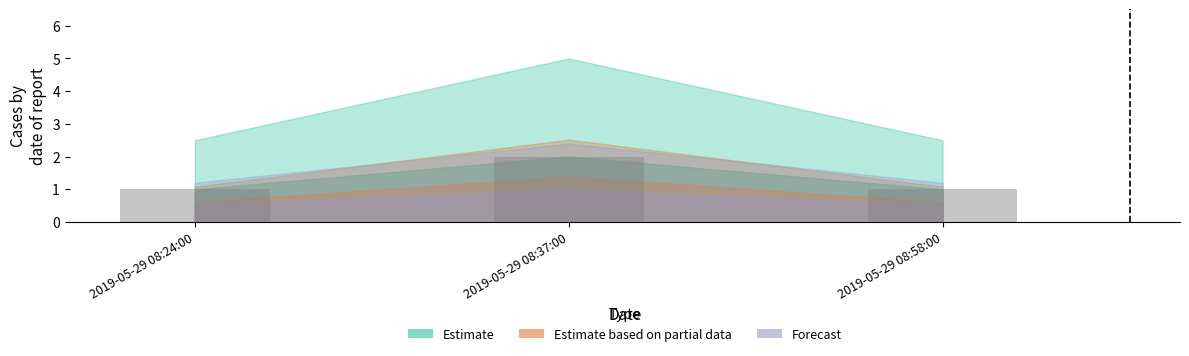

What is the approximate value at 2019-05-29 08:58:00?

1